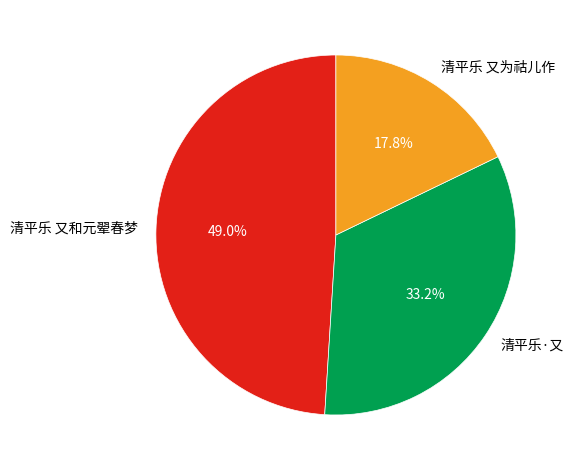

The 清平乐 又和元翚春梦 slice represents 49% of the pie. True or false?

True